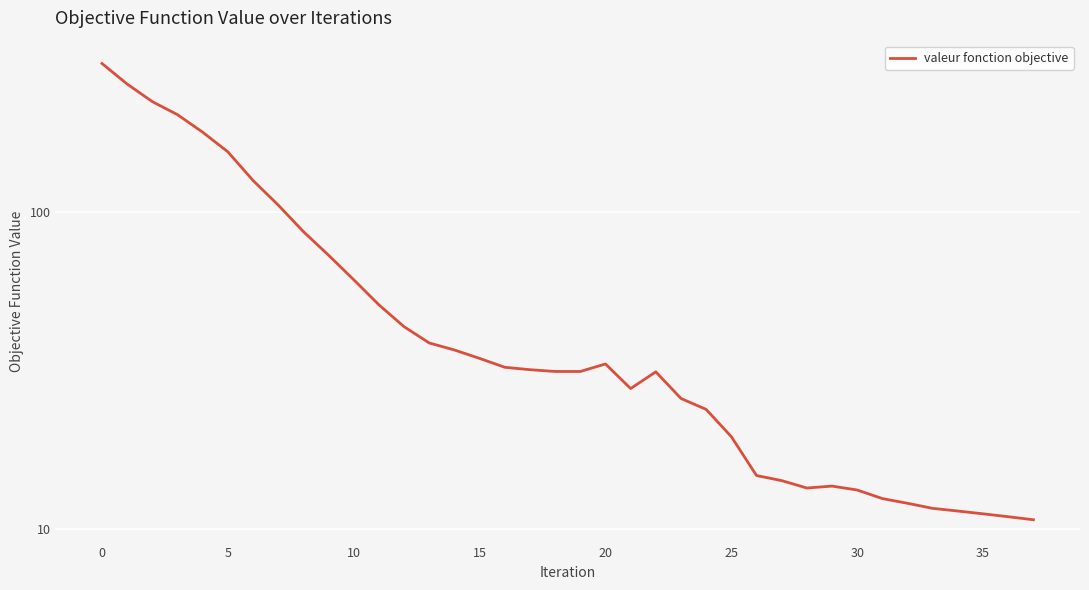

How many lines are shown in the chart?

1